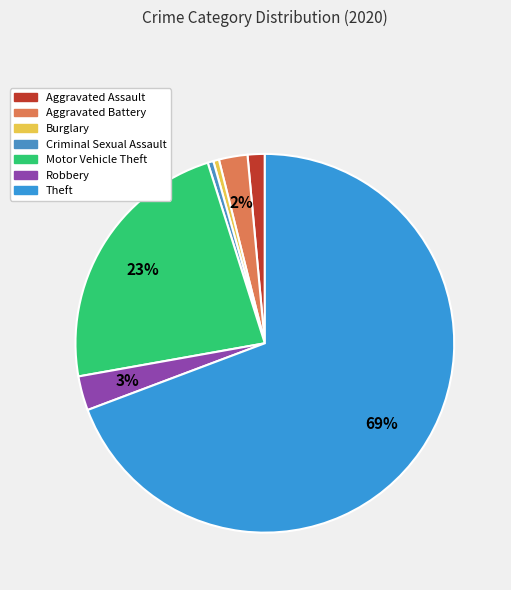

Does any single category account for the majority?

Yes